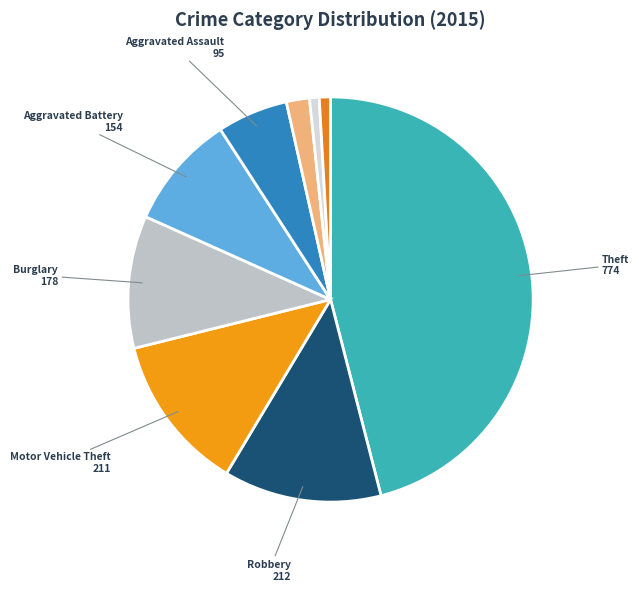

How many slices are in this pie chart?

9